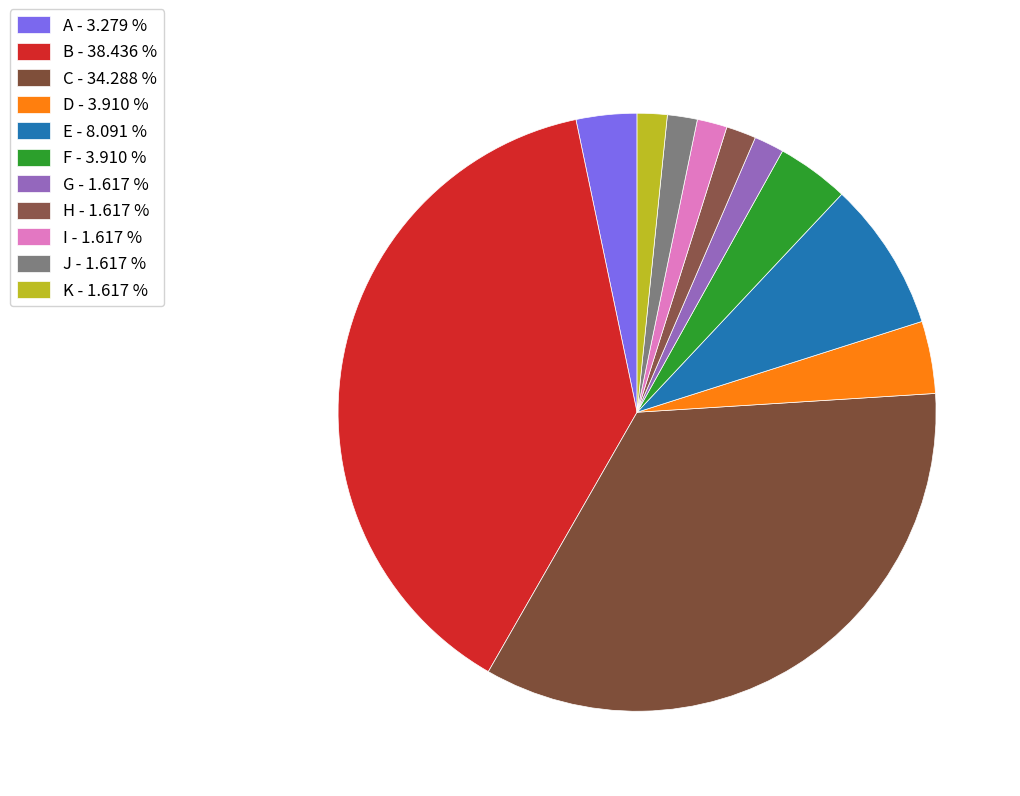

To the nearest percent, what is the difference between the largest and smallest slice percentages?

37%